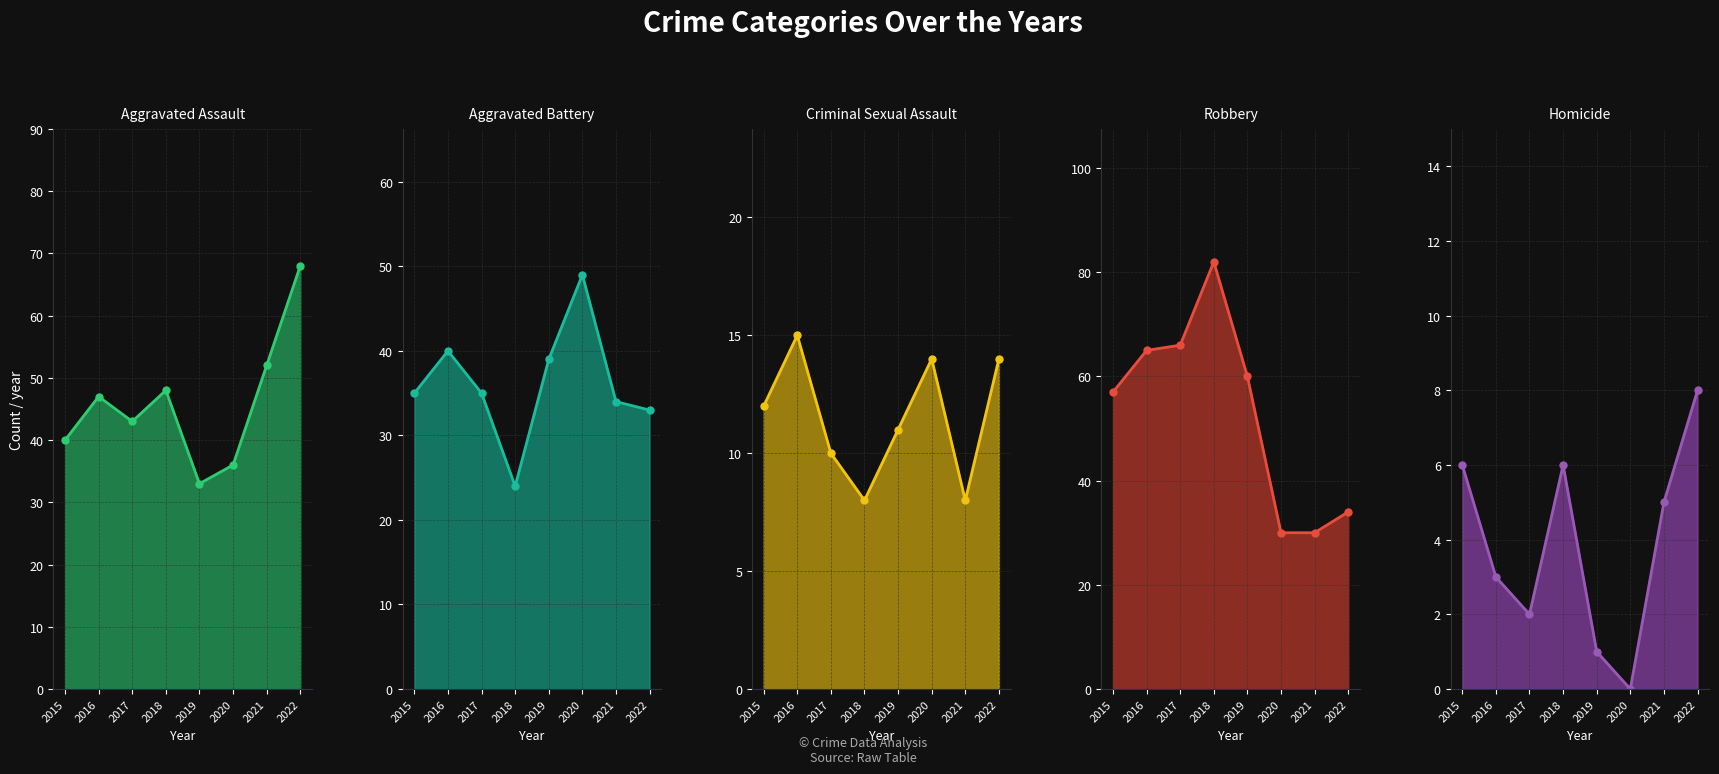

The value of Aggravated Battery at 2019 is 39. True or false?

True